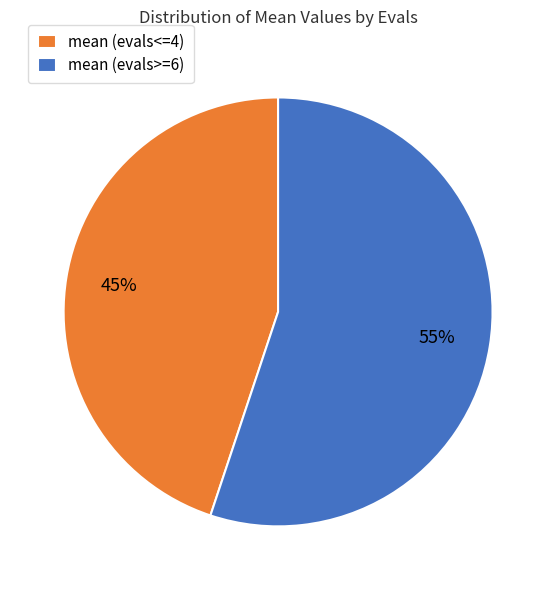

To the nearest percent, what percentage of the pie is mean (evals<=4)?

45%